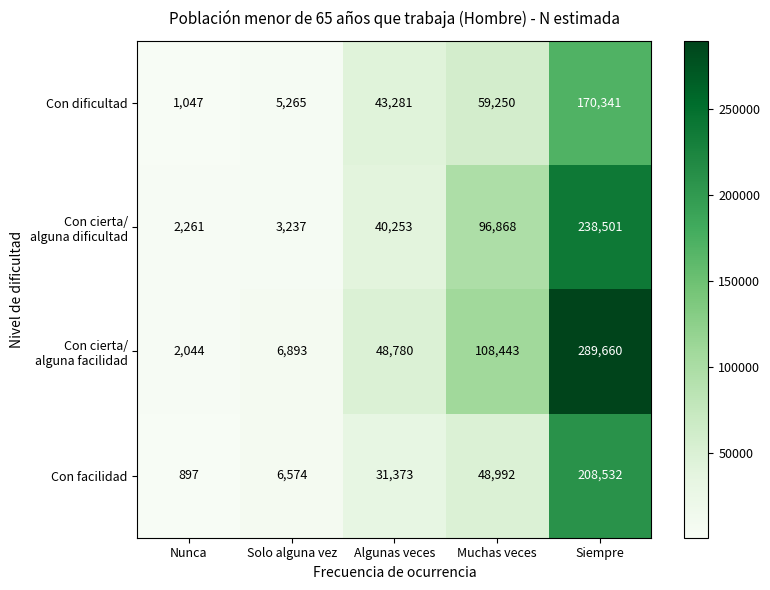

At which category does the chart reach its peak across all series?

Siempre